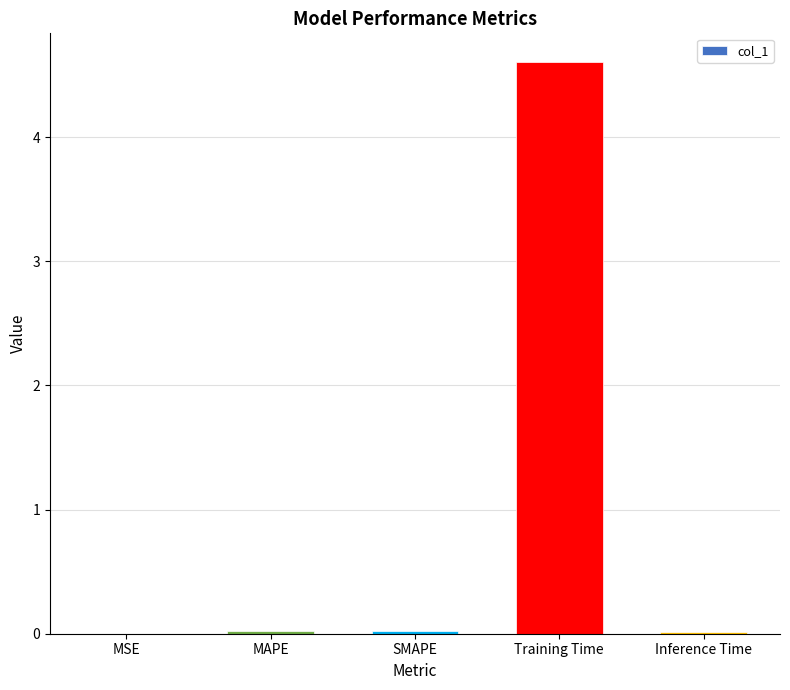

Between Training Time and SMAPE, which is larger?

Training Time